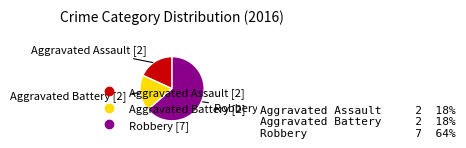

How many slices are in this pie chart?

3